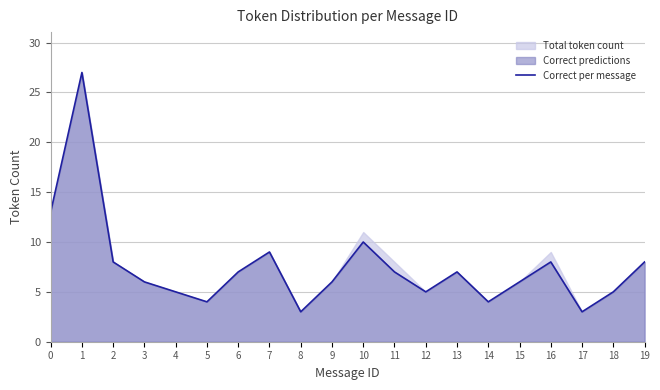

Reading left to right, list all the values displayed in this chart.

0=13	1=27	2=8	3=6	4=5	5=4	6=7	7=9	8=3	9=6	10=10	11=7	12=5	13=7	14=4	15=6	16=8	17=3	18=5	19=8